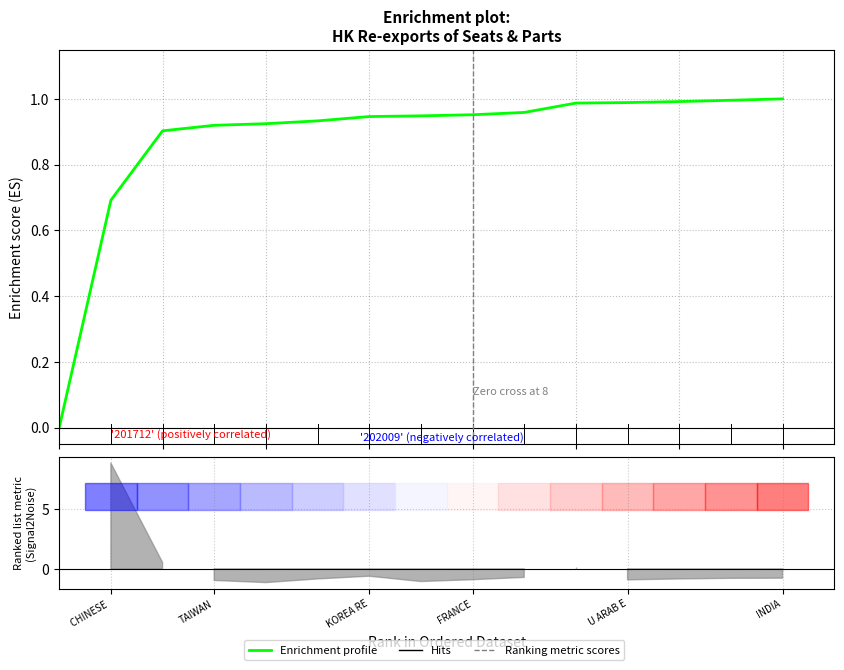

Between FRANCE and KOREA RE, which is larger?

FRANCE